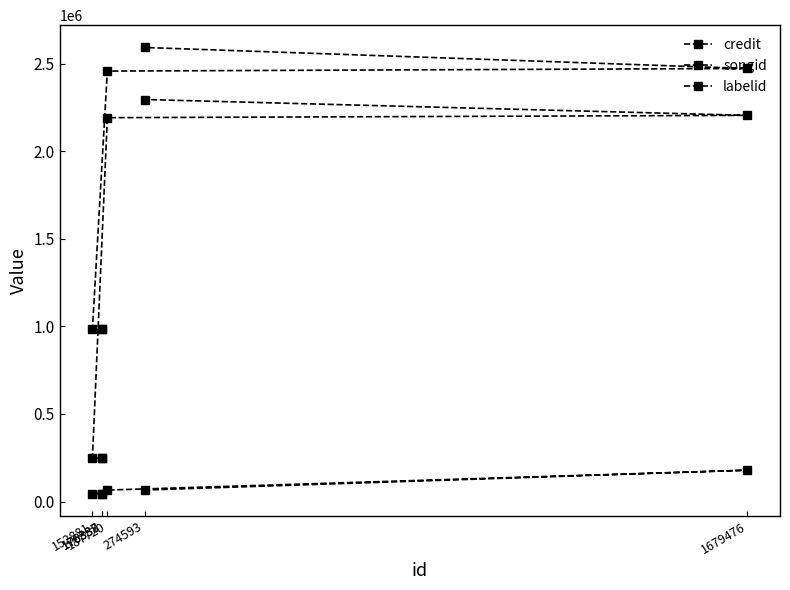

The value of credit at 187720 is 2457530. True or false?

True